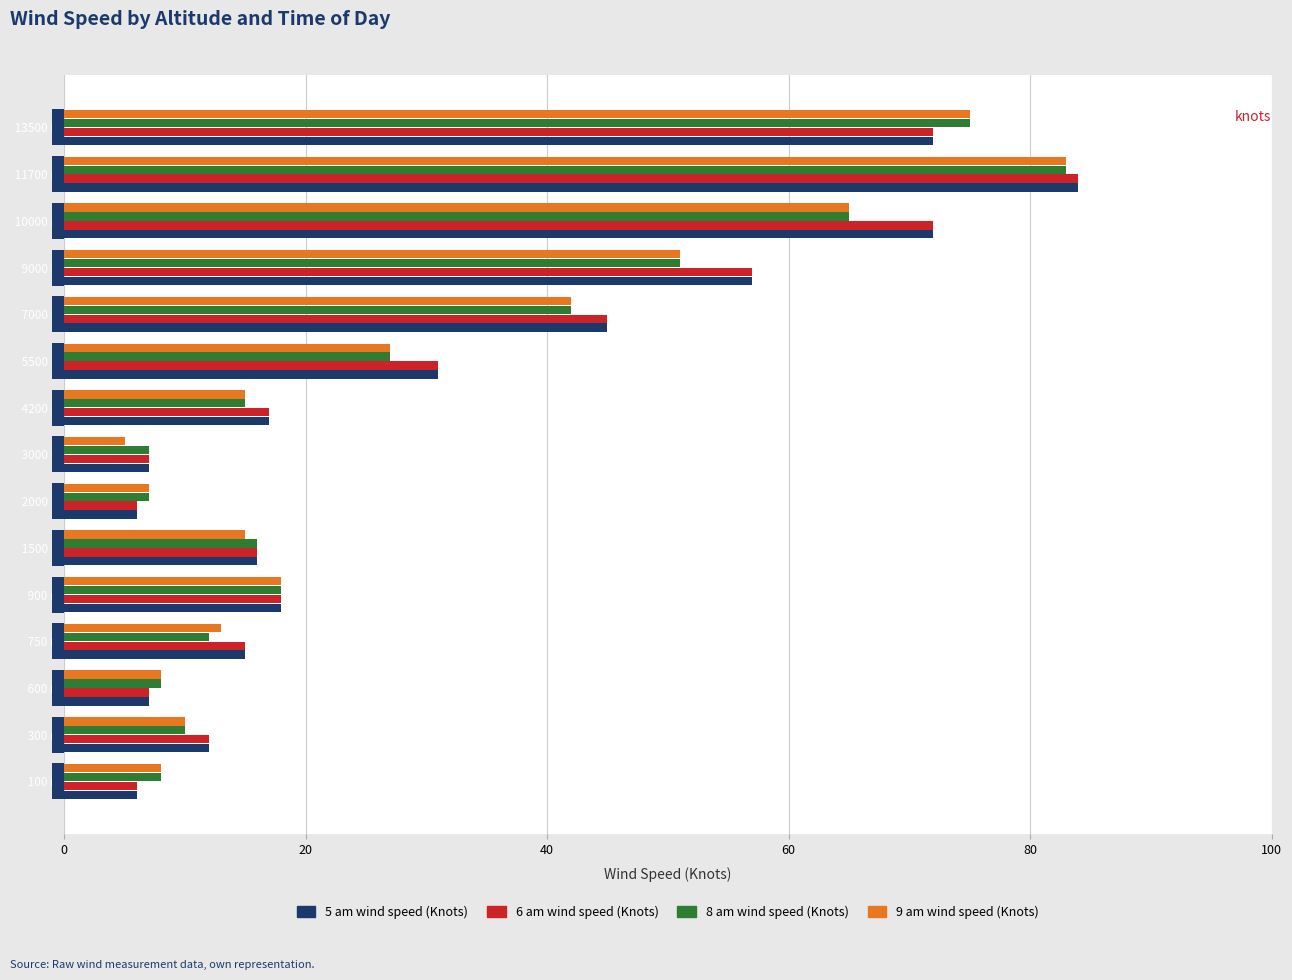

What is the lowest value of the 5 am wind speed (Knots) series?

6